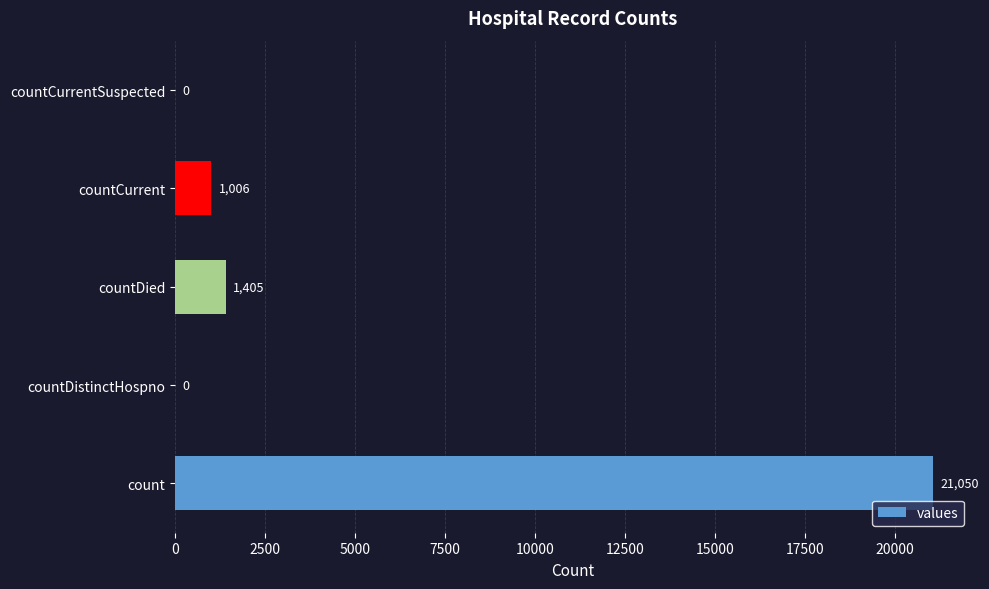

What is the sum of all values?

23461